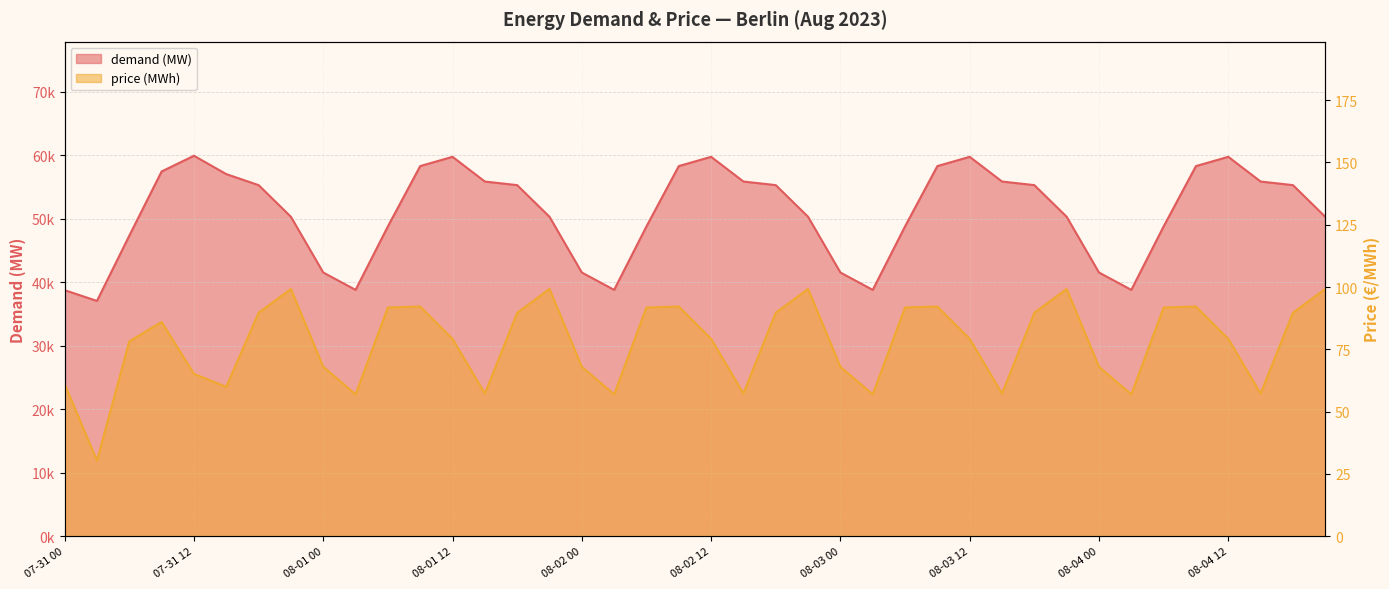

What value does the demand (MW) series have at 08-01 15?

55877.2